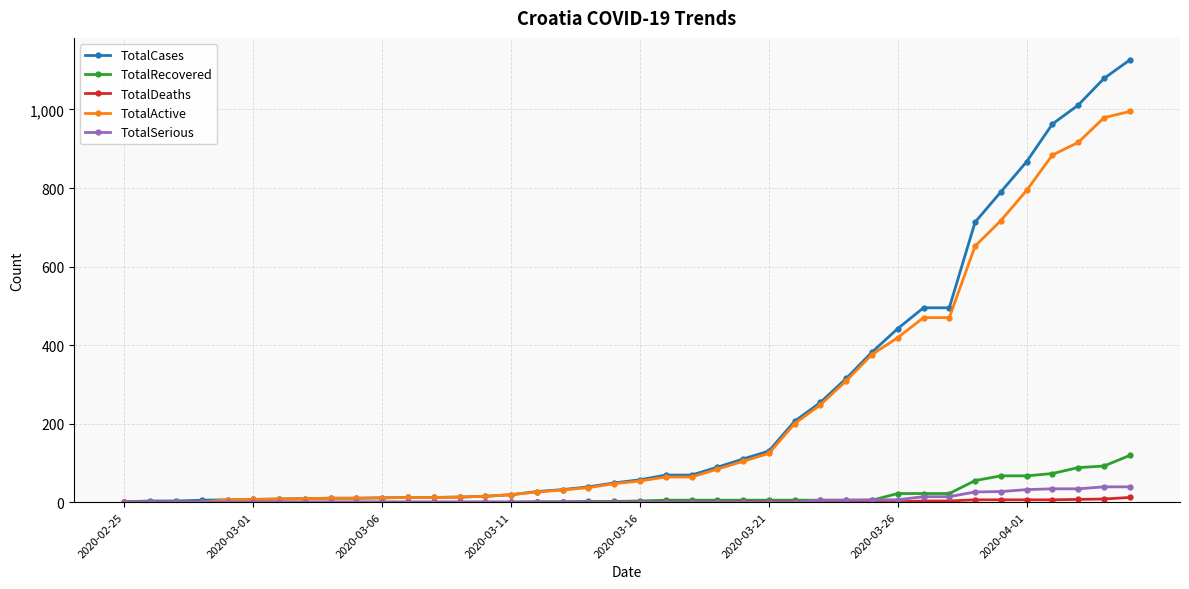

What is the highest value of the TotalCases series?

1126